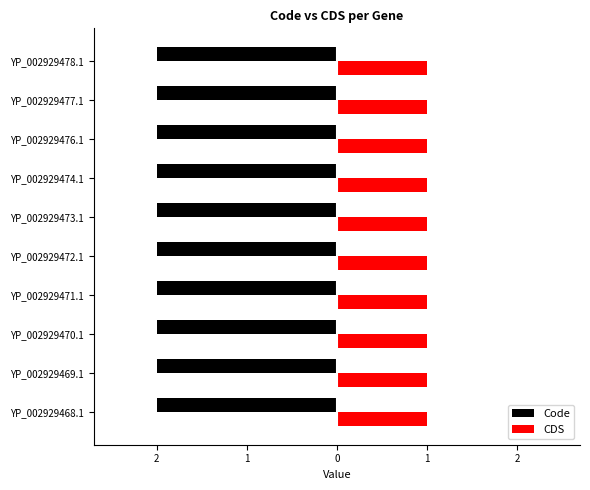

What are all the series names shown in the legend?

Code, CDS